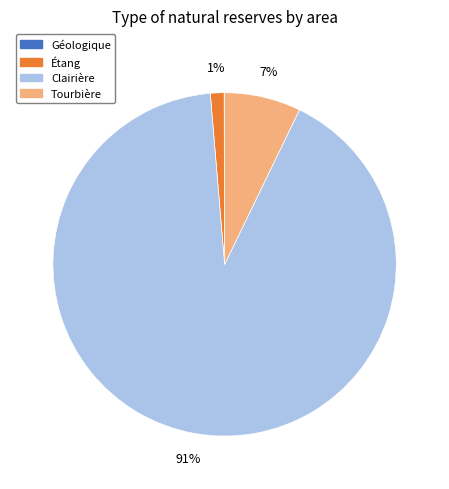

To the nearest percent, what is the average slice percentage?

25%